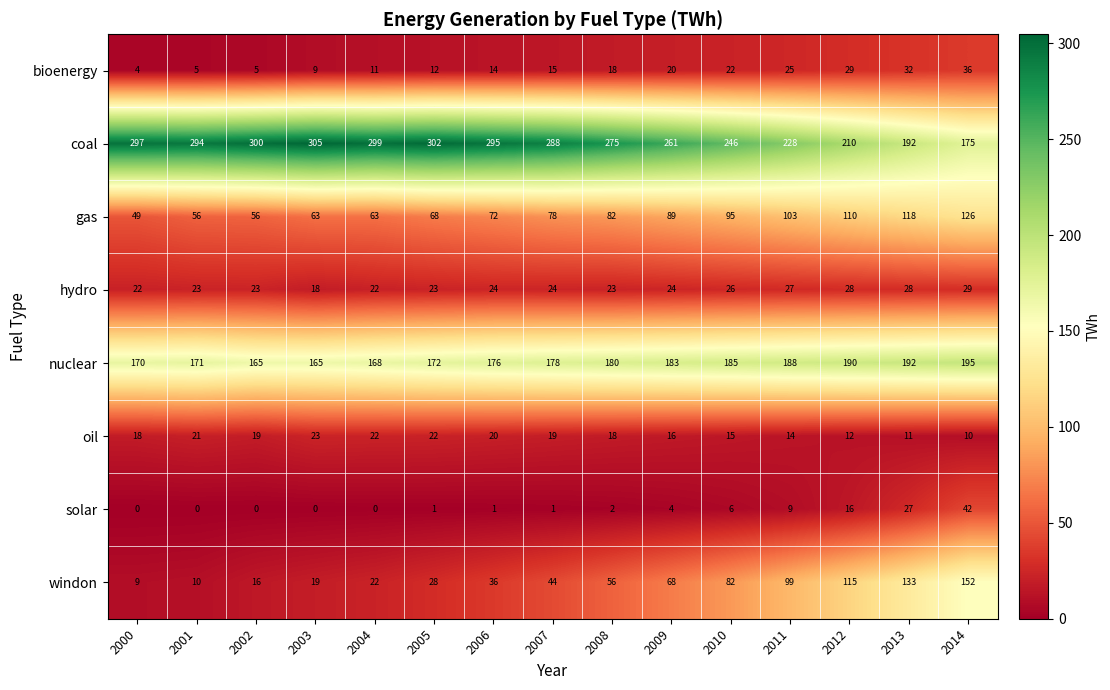

What value does the gas series have at 2004, to the nearest 10?

60